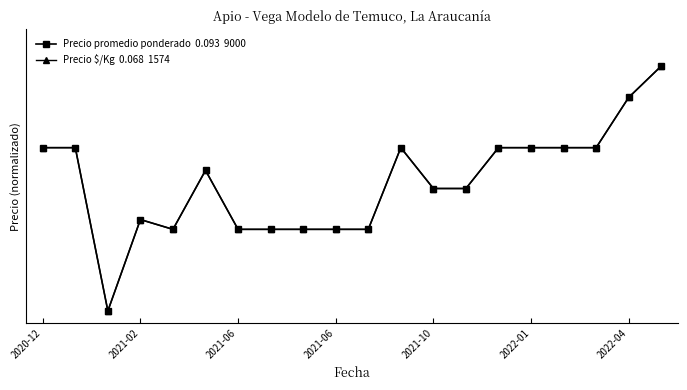

Reading right to left, what are all the values shown in this chart?

Precio promedio ponderado  0.093  9000: 1.0	0.9	0.7	0.7	0.7	0.7	0.5	0.5	0.7	0.3	0.3	0.3	0.3	0.3	0.6	0.3	0.4	0.0	0.7	0.7
Precio $/Kg  0.068  1574: 1.0	0.9	0.7	0.7	0.7	0.7	0.5	0.5	0.7	0.3	0.3	0.3	0.3	0.3	0.6	0.3	0.4	0.0	0.7	0.7